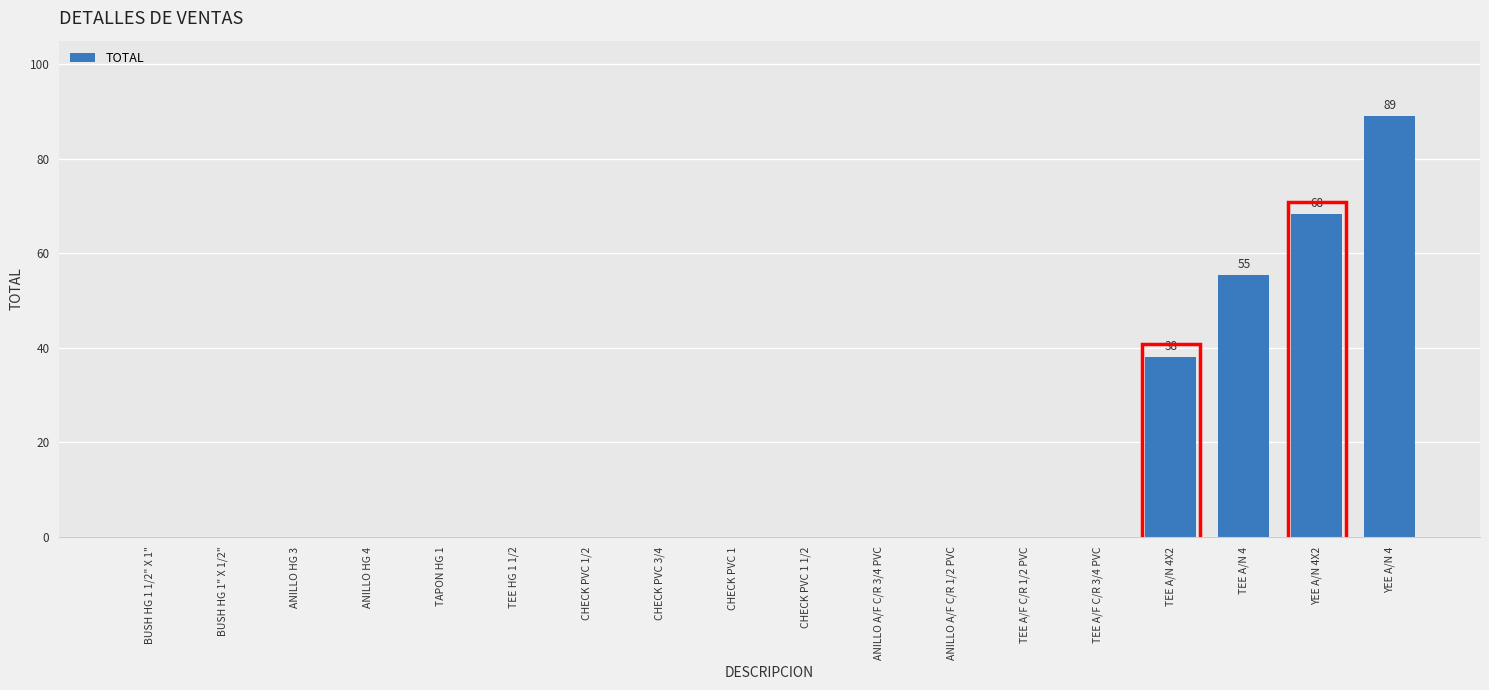

The chart shows a value of 0.0 at BUSH HG 1 1/2" X 1". True or false?

True